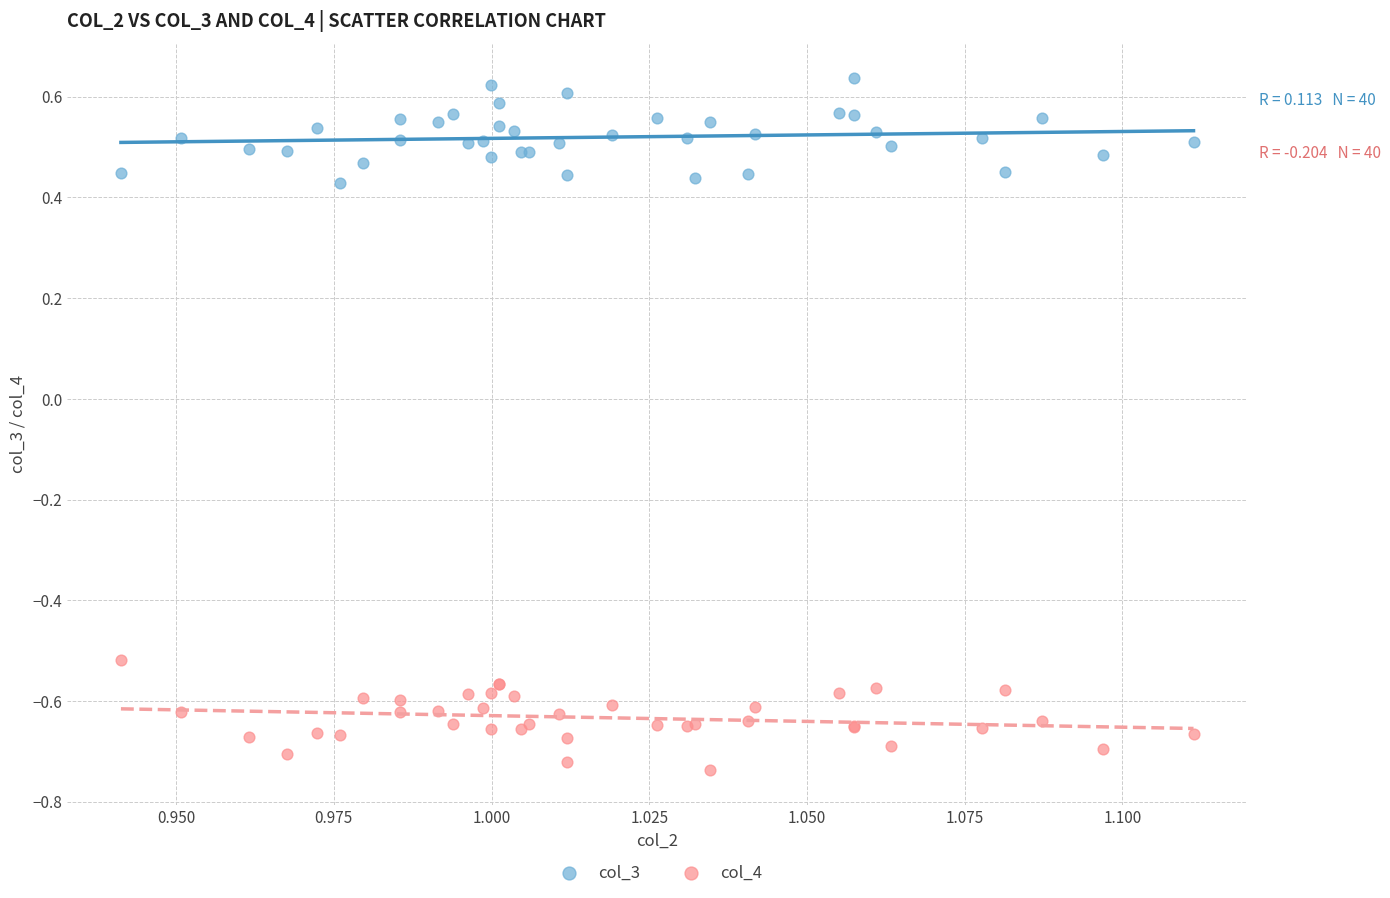

Which series reaches the maximum Y coordinate?

col_3